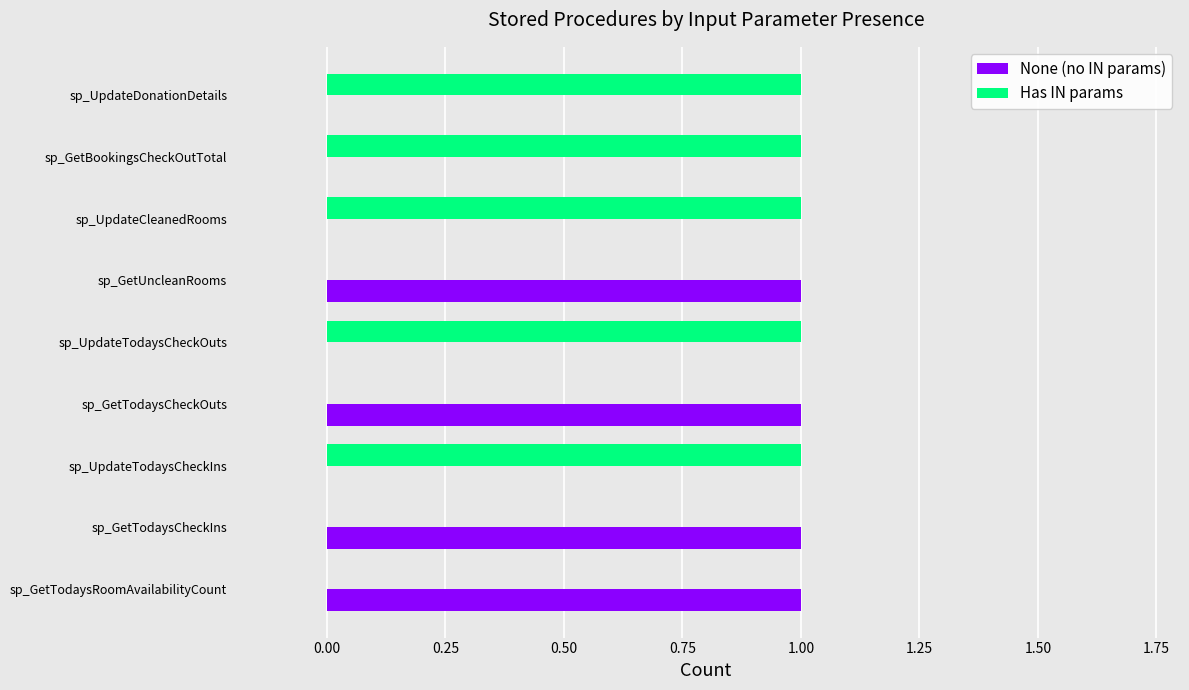

How many data points does each series have?

9